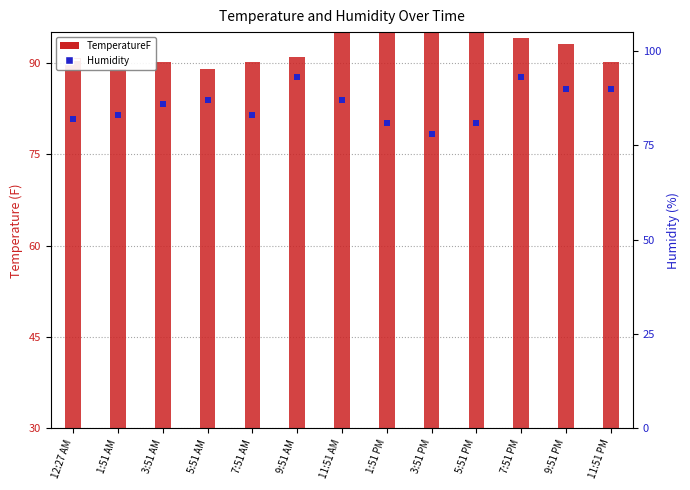

Which series has the largest total across all categories?

Humidity